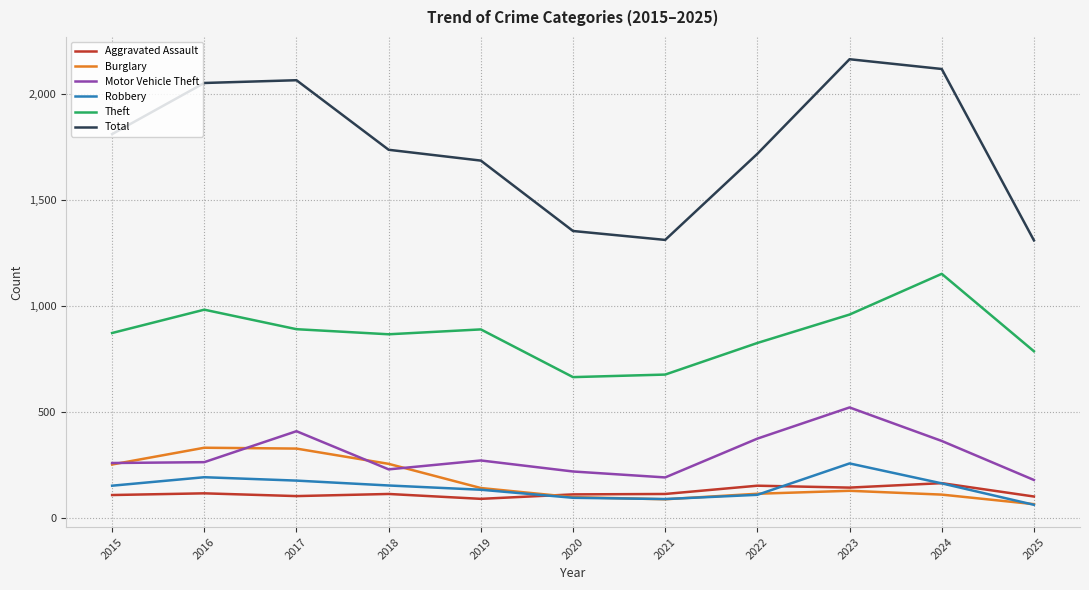

How many categories are shown in the chart?

11